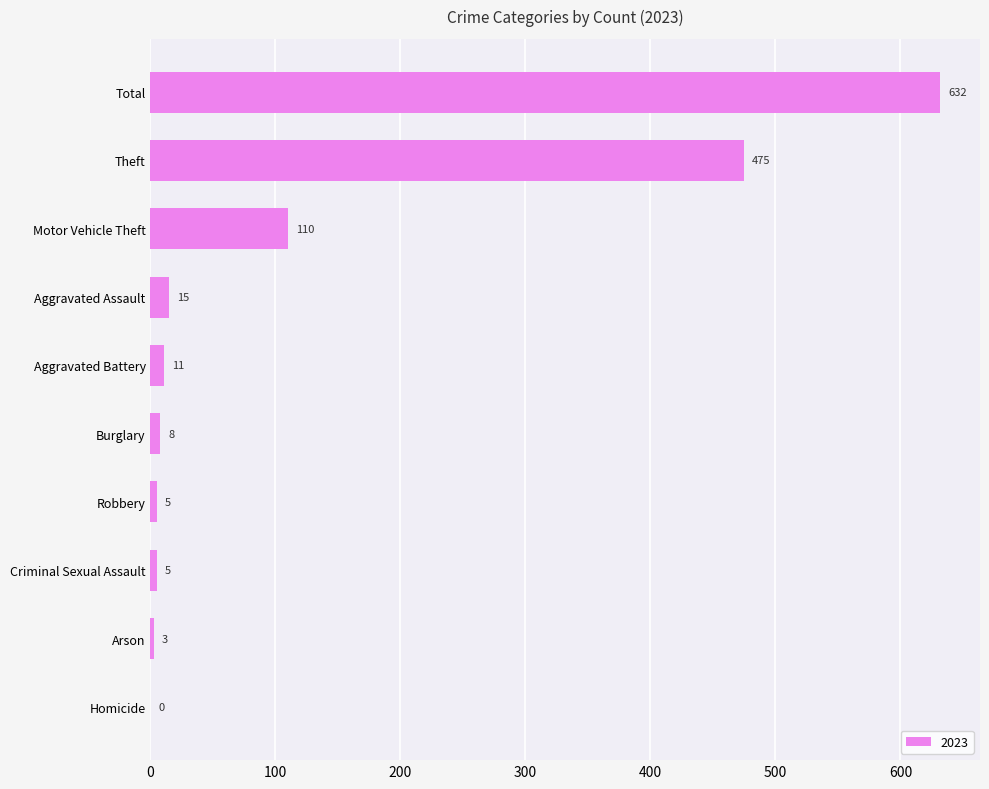

What is the greatest value displayed?

632